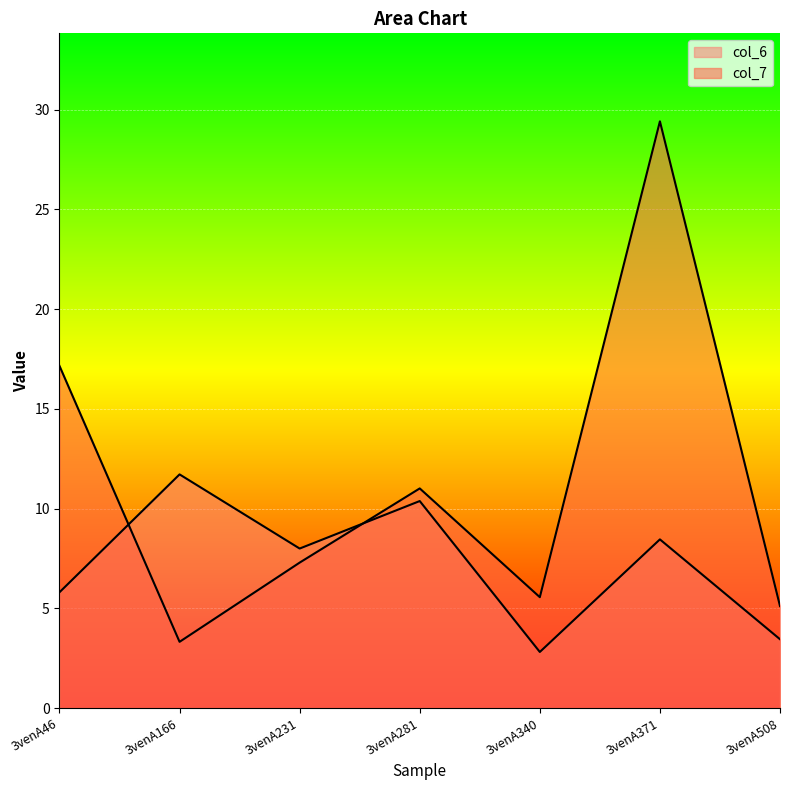

Which series has the largest total across all categories?

col_7